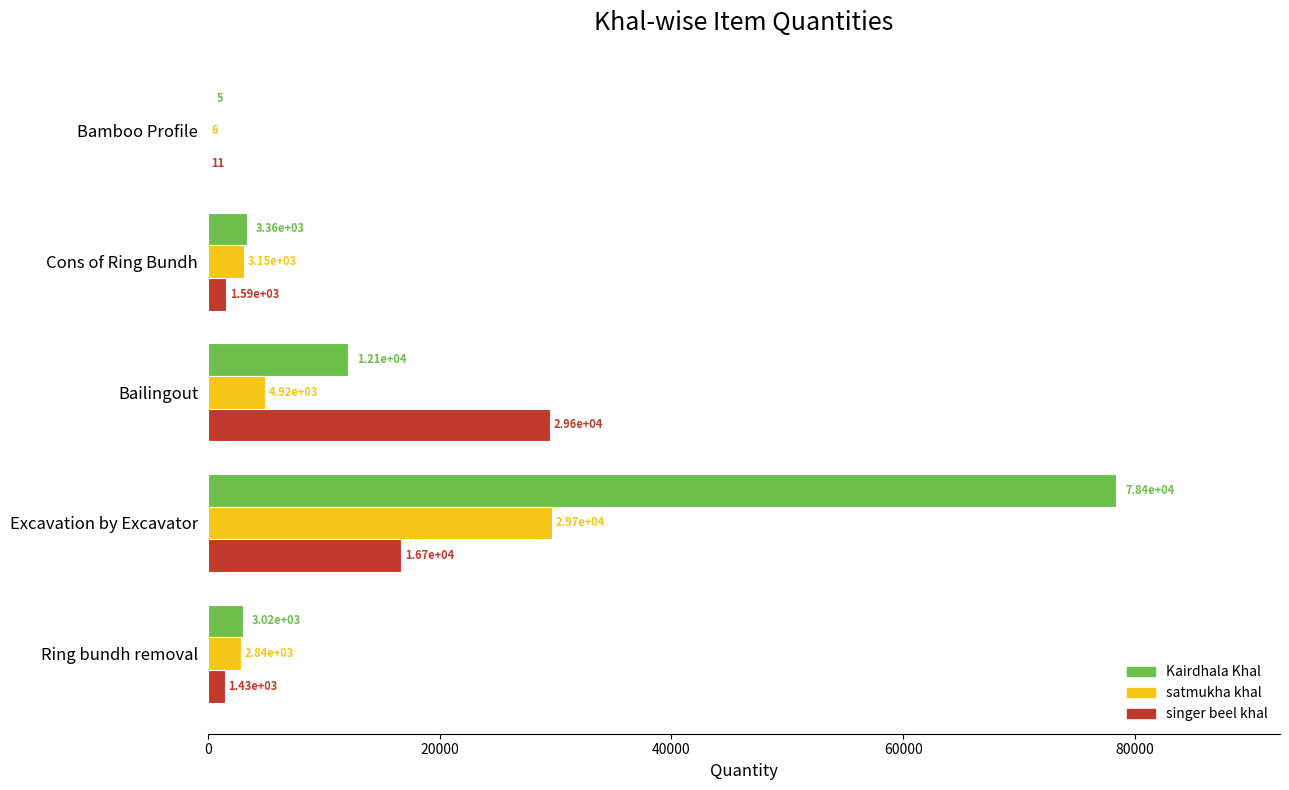

Which series has the largest total across all categories?

Kairdhala Khal